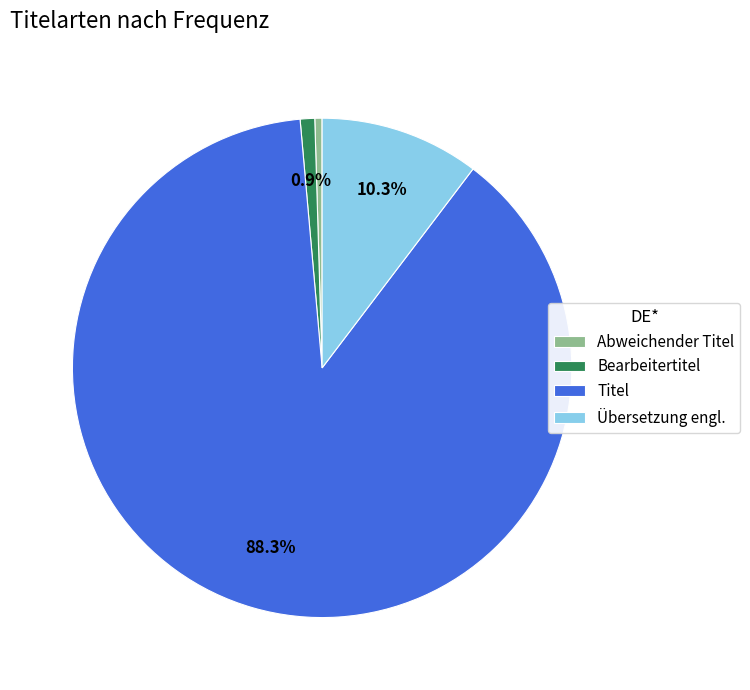

How many segments does this pie chart have?

4